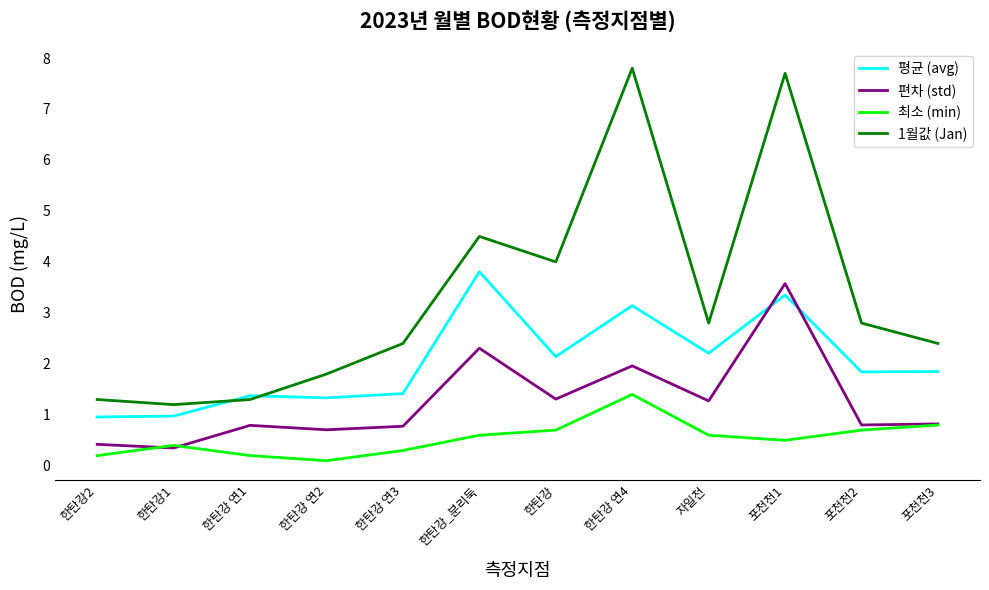

True or false: 최소 (min) and 1월값 (Jan) cross at least once.

False